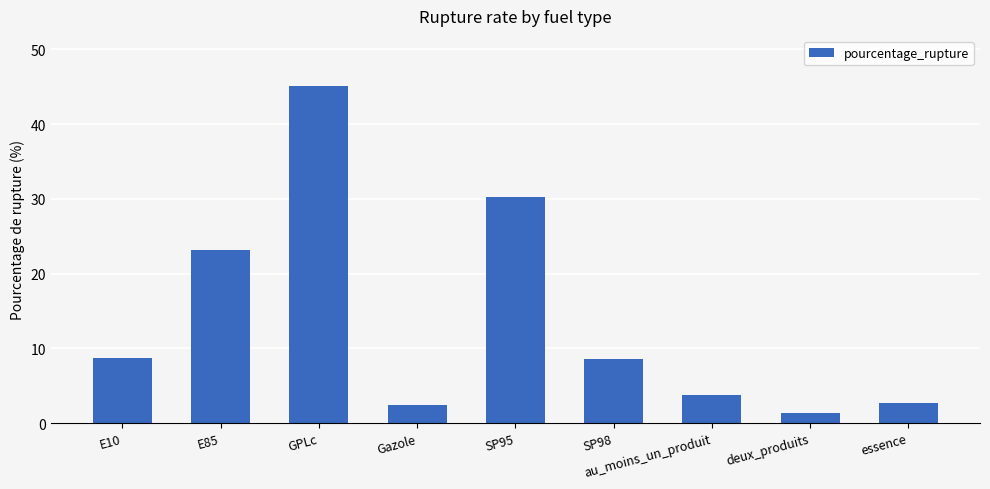

What is the value of the 3rd bar from the left?

45.1